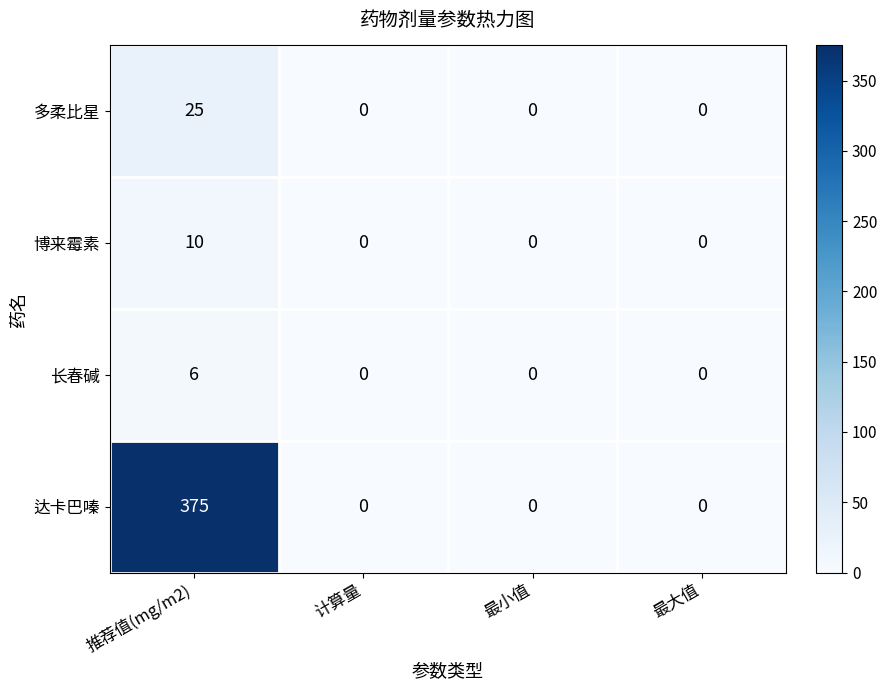

At which category is the sum across all series the highest?

推荐值(mg/m2)